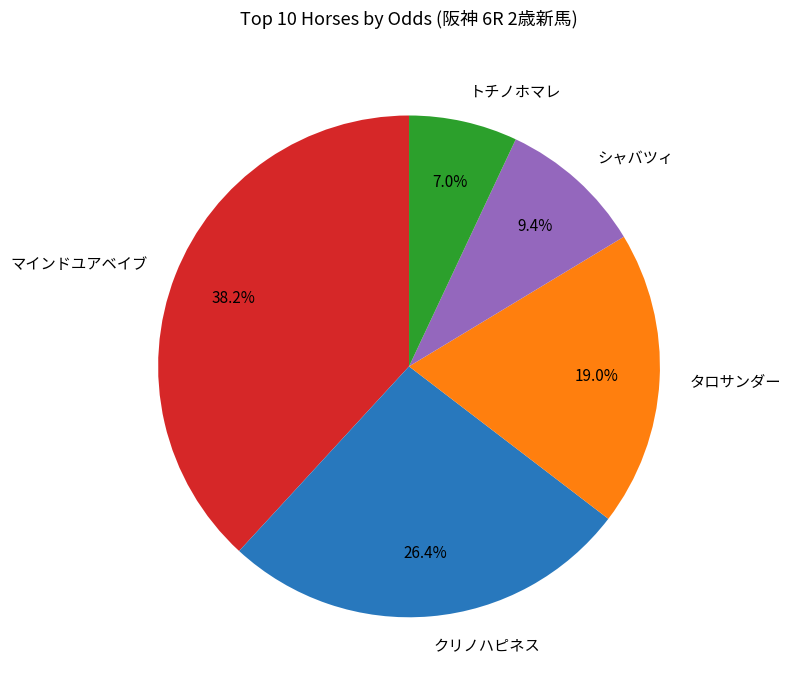

Which category has the biggest portion of the pie?

マインドユアベイブ